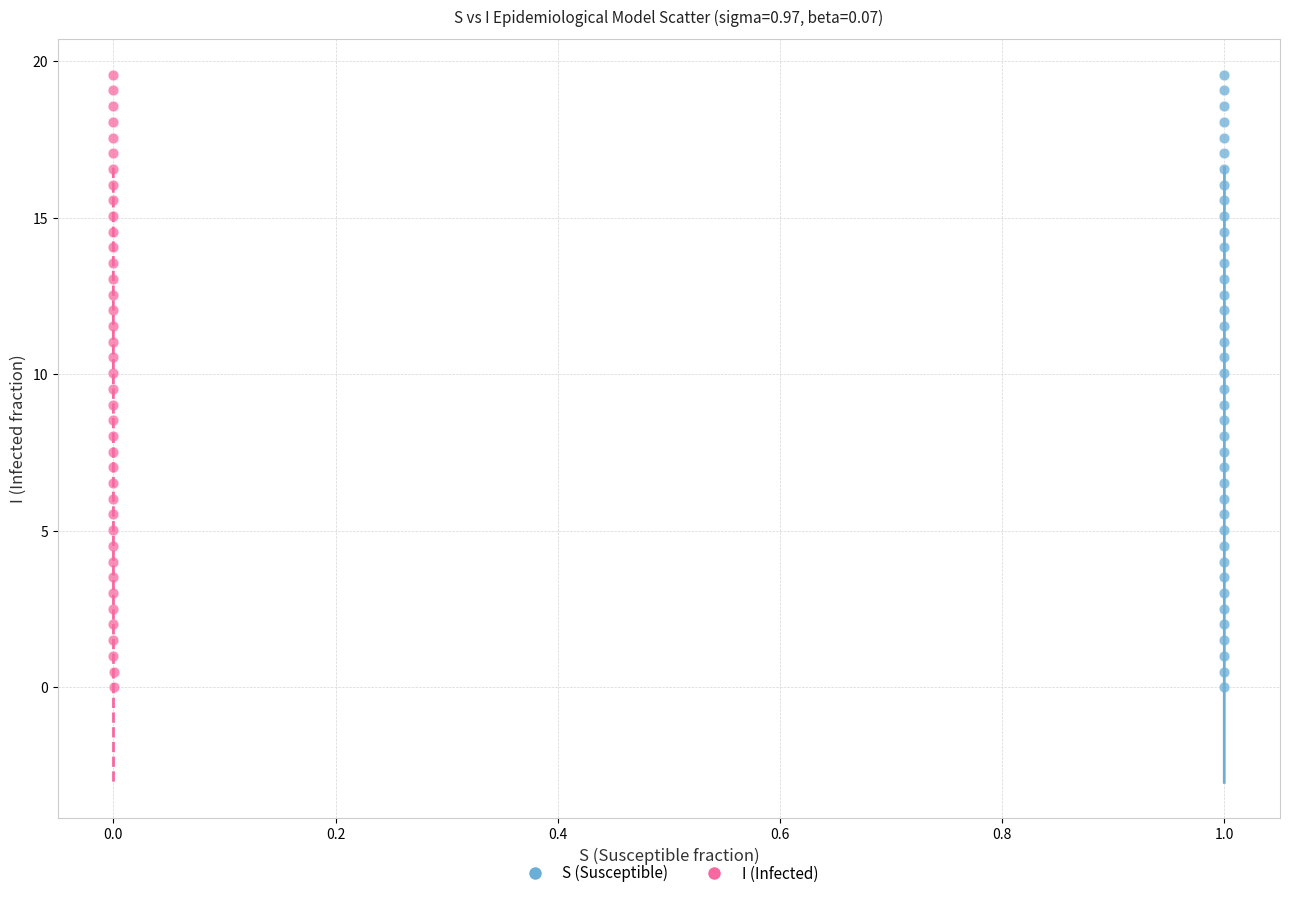

What are all the series names shown in the legend?

S (Susceptible), I (Infected)